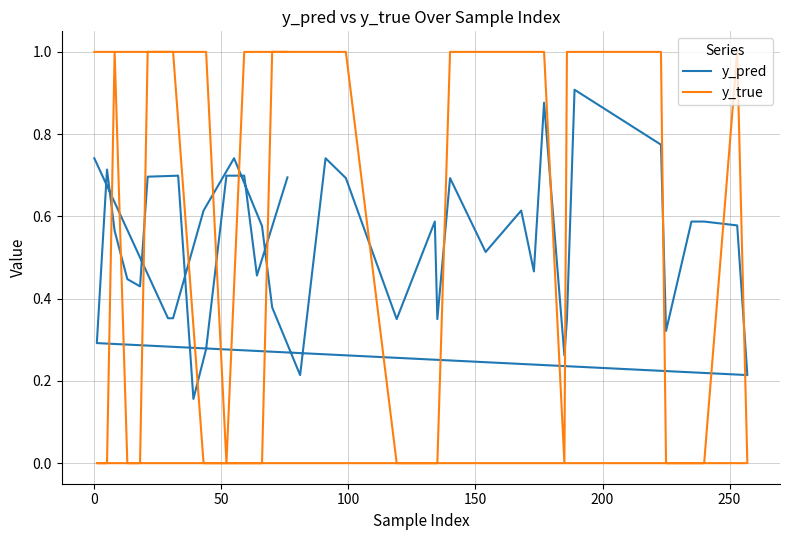

What is the value of the y_pred point at the 30th from the left?

0.6